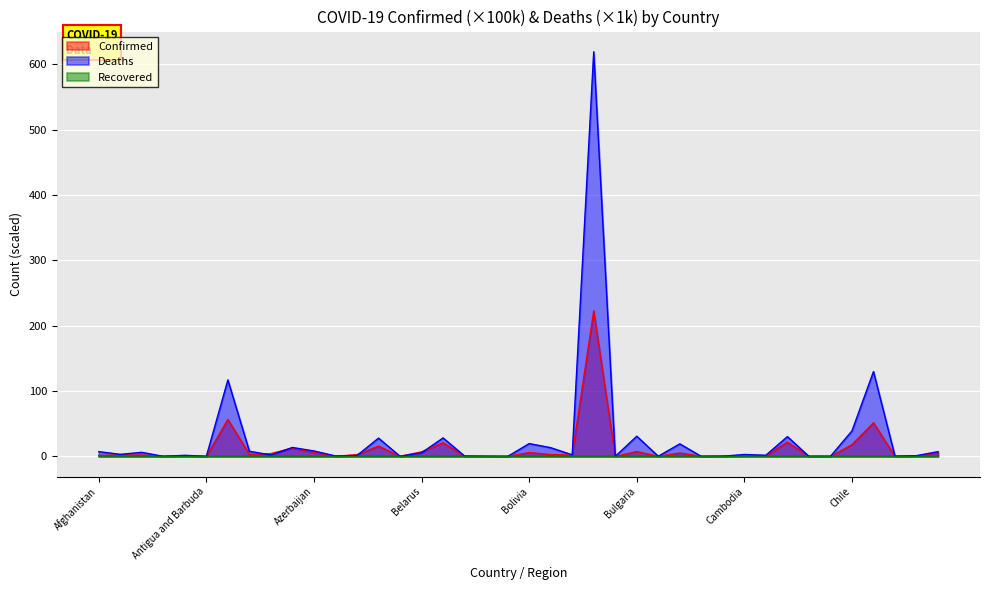

Reading right to left, extract all data points from this chart.

Confirmed: 5.7	0.7	0.2	51.6	18.1	0.1	0.1	21.9	1.1	1.2	0.4	0.3	5.3	0.2	7.5	0.2	222.9	2.2	2.9	6.0	0.0	0.2	0.3	21.1	7.0	0.3	15.9	2.8	0.2	6.2	12.8	4.3	3.4	56.5	0.0	0.8	0.2	2.2	2.1	1.6
Deaths: 7.4	1.2	0.4	129.9	39.1	0.2	0.1	30.4	1.9	3.0	0.4	0.0	19.3	0.3	31.0	0.1	619.3	2.4	13.4	19.7	0.0	0.2	0.6	28.3	5.6	0.3	28.1	1.4	0.7	8.4	13.7	2.3	8.0	117.2	0.1	1.8	0.1	6.3	3.2	7.4